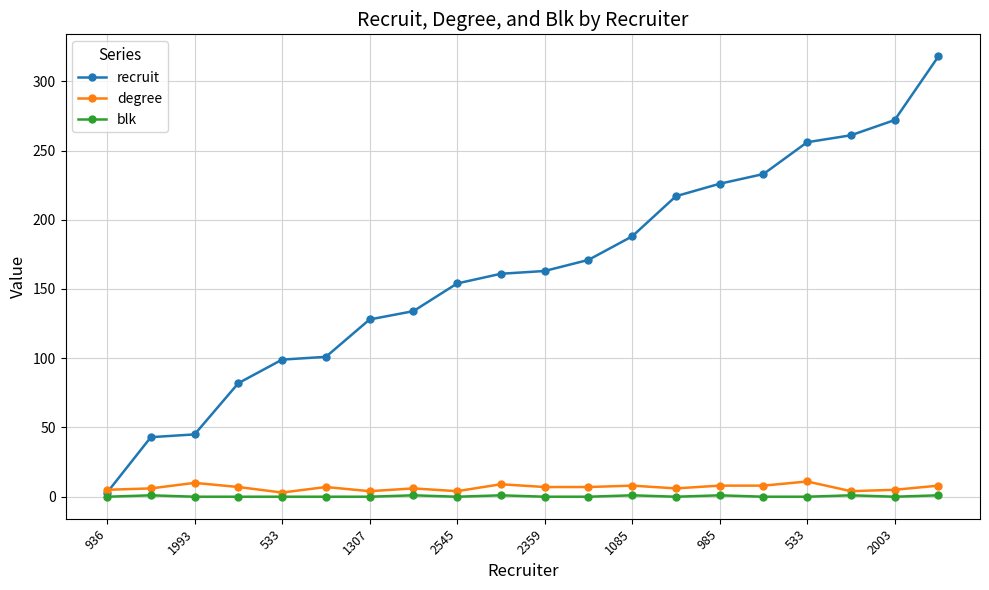

True or false: blk has more than 0 interior local peaks.

True